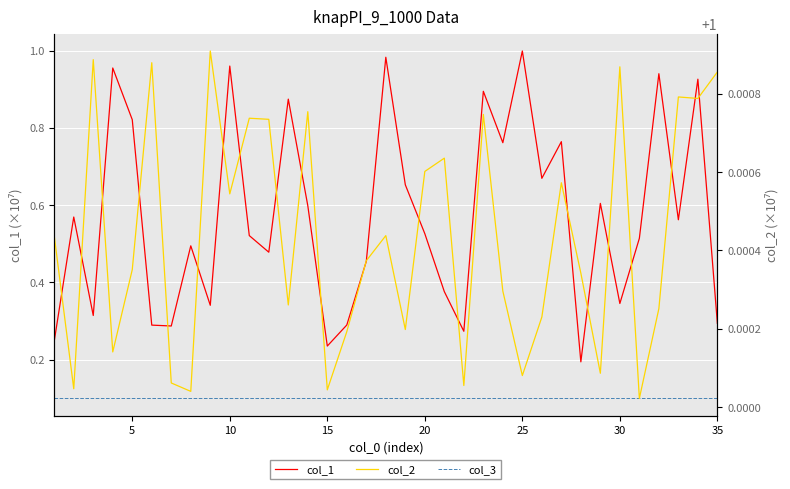

Is it true that col_3 equals 0.1 at 30?

True